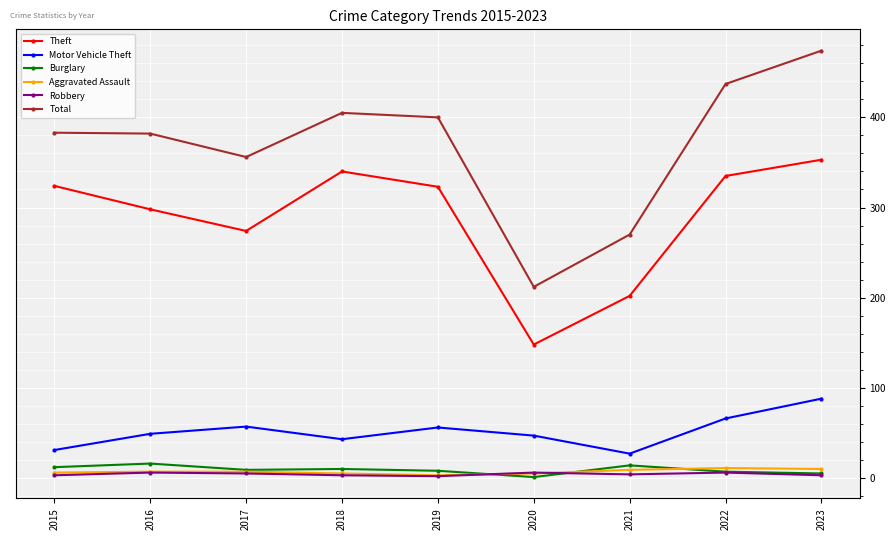

How many distinct data groups are displayed?

6